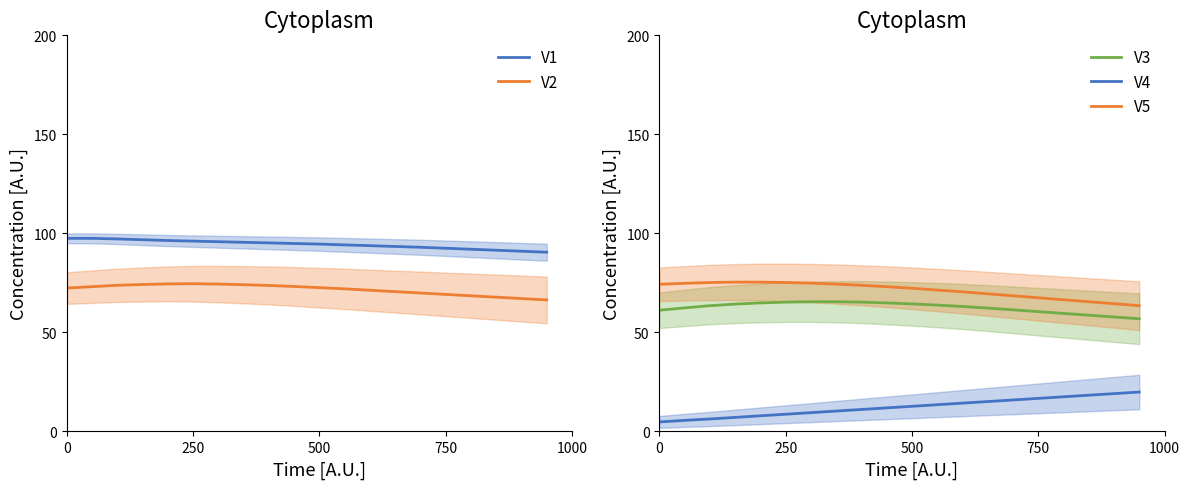

True or false: V5 and V4 cross at least once.

False